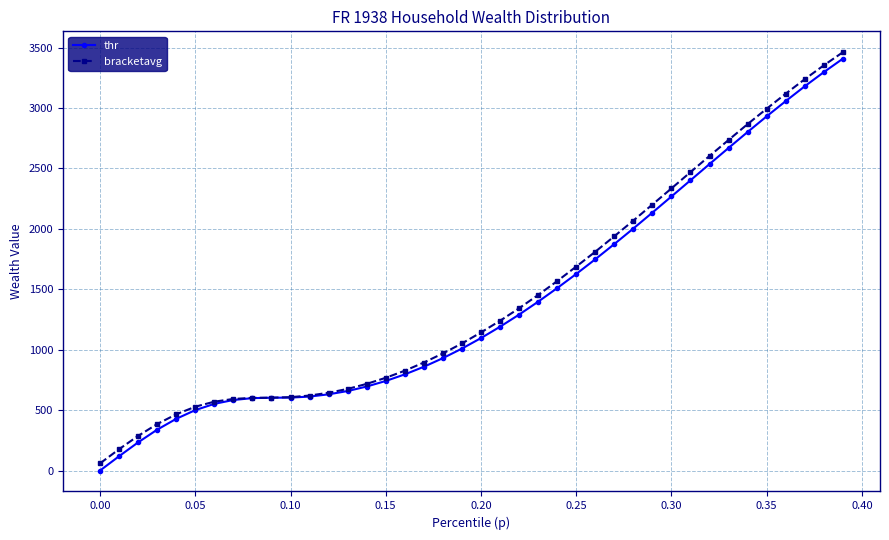

What is the value of the thr point at the 27th from the left?

1748.1